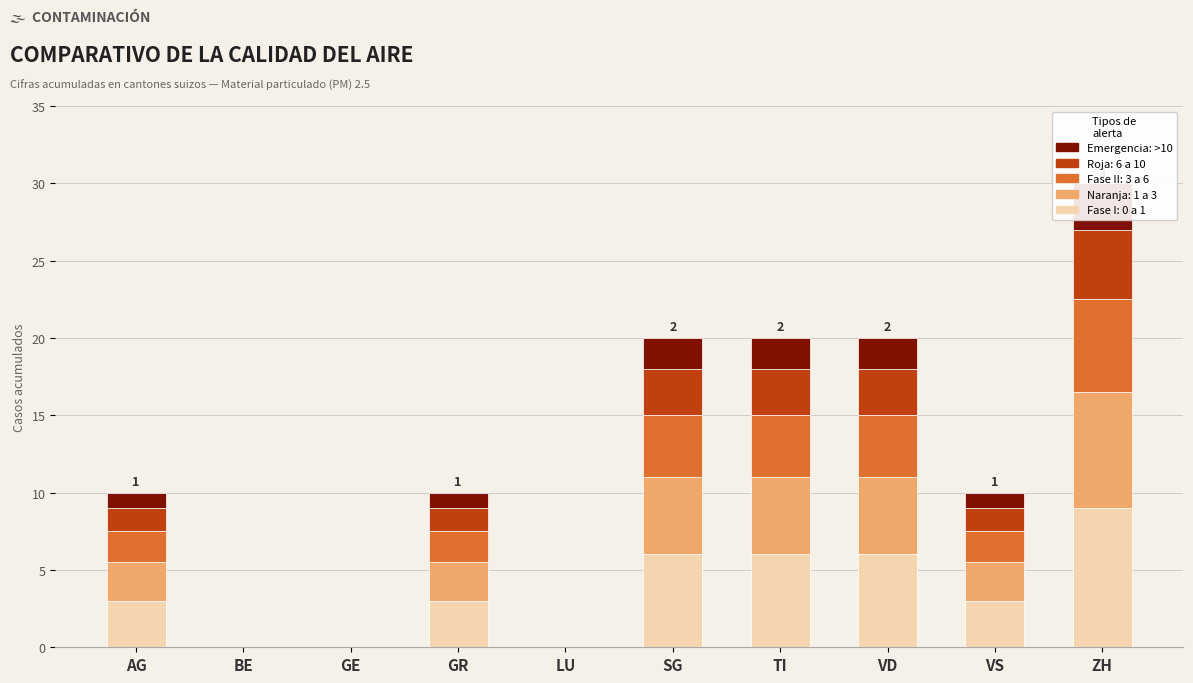

What is the value of the Emergencia bar at the 8th from the left?

2.0